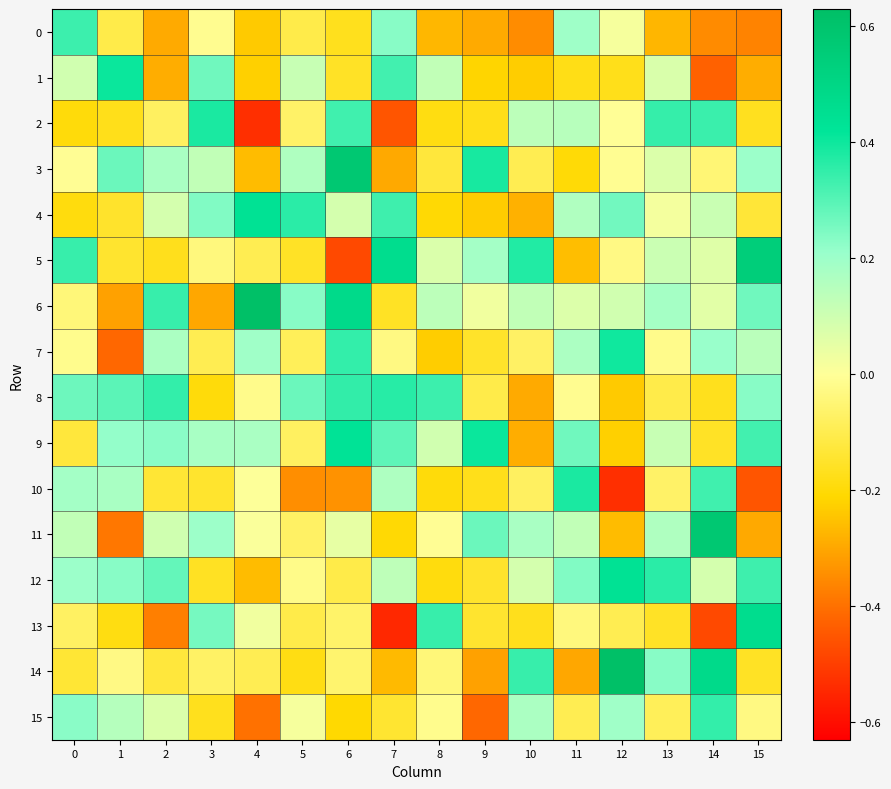

Reading left to right, extract all data points from this chart.

0: 0=0.3	1=-0.1	2=-0.3	3=-0.0	4=-0.2	5=-0.1	6=-0.2	7=0.2	8=-0.3	9=-0.3	10=-0.3	11=0.2	12=0.0	13=-0.3	14=-0.4	15=-0.4
1: 0=0.1	1=0.4	2=-0.3	3=0.3	4=-0.2	5=0.1	6=-0.2	7=0.3	8=0.1	9=-0.2	10=-0.2	11=-0.2	12=-0.2	13=0.1	14=-0.4	15=-0.3
2: 0=-0.2	1=-0.2	2=-0.1	3=0.4	4=-0.5	5=-0.1	6=0.3	7=-0.5	8=-0.2	9=-0.2	10=0.1	11=0.1	12=-0.0	13=0.3	14=0.3	15=-0.2
3: 0=-0.0	1=0.3	2=0.2	3=0.1	4=-0.3	5=0.2	6=0.6	7=-0.3	8=-0.1	9=0.4	10=-0.1	11=-0.2	12=-0.0	13=0.1	14=-0.0	15=0.2
4: 0=-0.2	1=-0.1	2=0.1	3=0.2	4=0.4	5=0.4	6=0.1	7=0.3	8=-0.2	9=-0.2	10=-0.3	11=0.2	12=0.3	13=0.0	14=0.1	15=-0.1
5: 0=0.3	1=-0.1	2=-0.2	3=-0.0	4=-0.1	5=-0.2	6=-0.5	7=0.5	8=0.1	9=0.2	10=0.4	11=-0.3	12=-0.0	13=0.1	14=0.1	15=0.5
6: 0=-0.0	1=-0.3	2=0.3	3=-0.3	4=0.6	5=0.2	6=0.5	7=-0.2	8=0.1	9=0.0	10=0.1	11=0.1	12=0.1	13=0.2	14=0.1	15=0.3
7: 0=-0.0	1=-0.4	2=0.2	3=-0.1	4=0.2	5=-0.1	6=0.3	7=-0.0	8=-0.2	9=-0.2	10=-0.1	11=0.2	12=0.4	13=-0.0	14=0.2	15=0.1
8: 0=0.3	1=0.3	2=0.3	3=-0.2	4=-0.0	5=0.3	6=0.4	7=0.4	8=0.3	9=-0.1	10=-0.3	11=-0.0	12=-0.2	13=-0.1	14=-0.2	15=0.2
9: 0=-0.1	1=0.2	2=0.2	3=0.2	4=0.2	5=-0.1	6=0.4	7=0.3	8=0.1	9=0.4	10=-0.3	11=0.3	12=-0.2	13=0.1	14=-0.2	15=0.3
10: 0=0.2	1=0.2	2=-0.1	3=-0.1	4=0.0	5=-0.3	6=-0.3	7=0.2	8=-0.2	9=-0.2	10=-0.1	11=0.4	12=-0.5	13=-0.1	14=0.3	15=-0.5
11: 0=0.1	1=-0.4	2=0.1	3=0.2	4=0.0	5=-0.1	6=0.0	7=-0.2	8=-0.0	9=0.3	10=0.2	11=0.1	12=-0.3	13=0.2	14=0.6	15=-0.3
12: 0=0.2	1=0.2	2=0.3	3=-0.2	4=-0.3	5=-0.0	6=-0.1	7=0.1	8=-0.2	9=-0.1	10=0.1	11=0.2	12=0.4	13=0.4	14=0.1	15=0.3
13: 0=-0.1	1=-0.2	2=-0.4	3=0.3	4=0.0	5=-0.1	6=-0.1	7=-0.5	8=0.3	9=-0.1	10=-0.2	11=-0.0	12=-0.1	13=-0.2	14=-0.5	15=0.5
14: 0=-0.1	1=-0.0	2=-0.1	3=-0.1	4=-0.1	5=-0.2	6=-0.1	7=-0.3	8=-0.0	9=-0.3	10=0.3	11=-0.3	12=0.6	13=0.2	14=0.5	15=-0.2
15: 0=0.2	1=0.2	2=0.1	3=-0.2	4=-0.4	5=0.0	6=-0.2	7=-0.1	8=-0.0	9=-0.4	10=0.2	11=-0.1	12=0.2	13=-0.1	14=0.3	15=-0.0